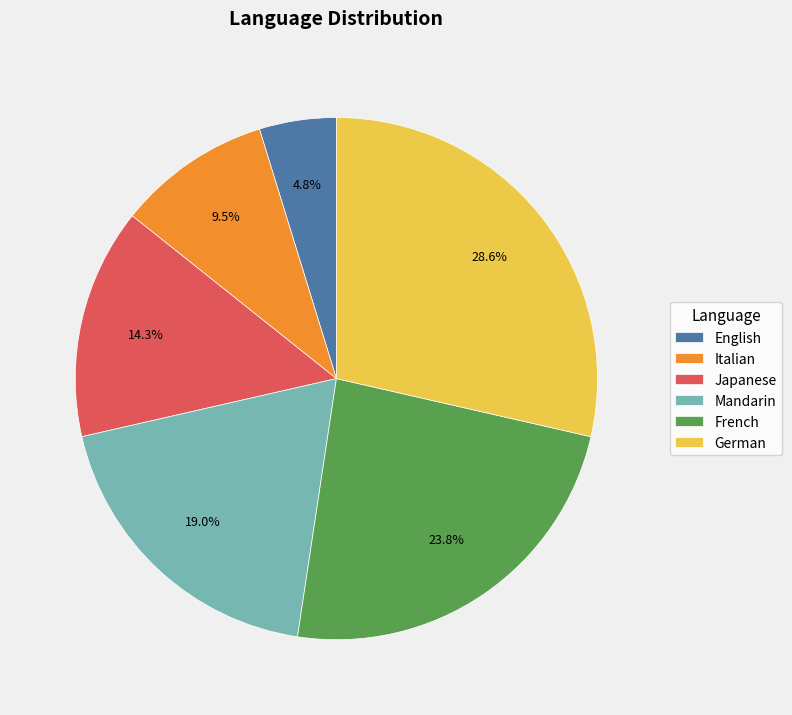

Is the sum of Japanese and German greater than half?

No